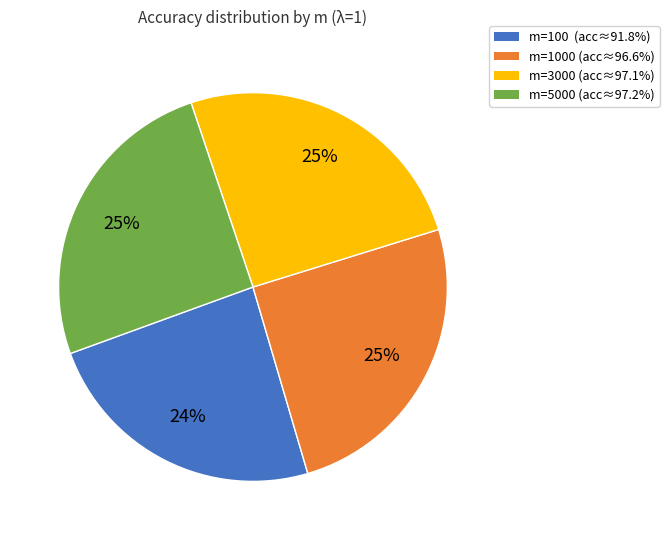

To the nearest percent, what is the difference between the largest and smallest slice percentages?

1%